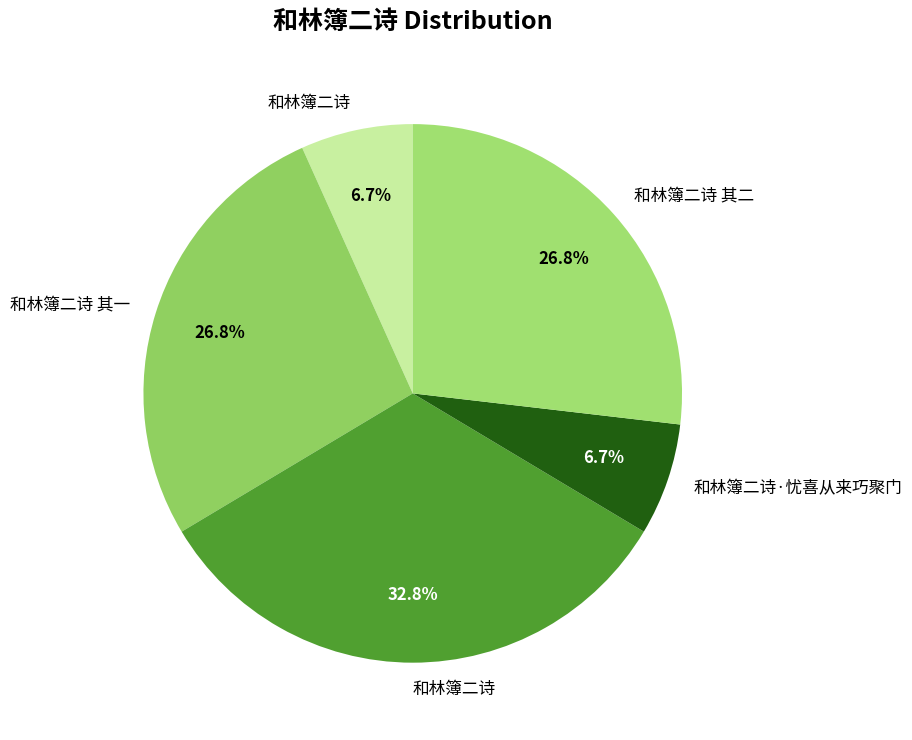

Does any single category account for the majority?

No